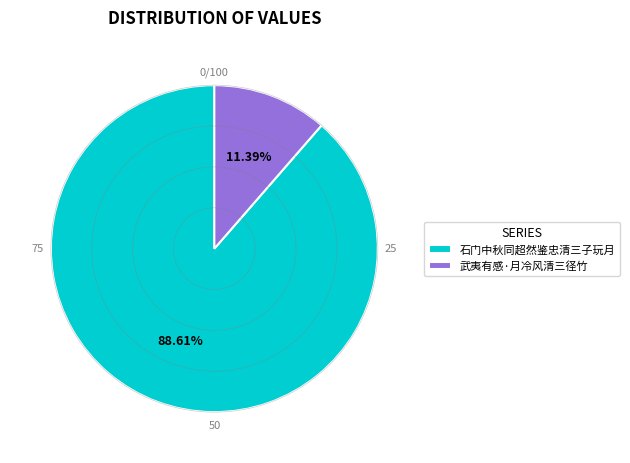

Which slice is the smallest?

武夷有感·月冷风清三径竹